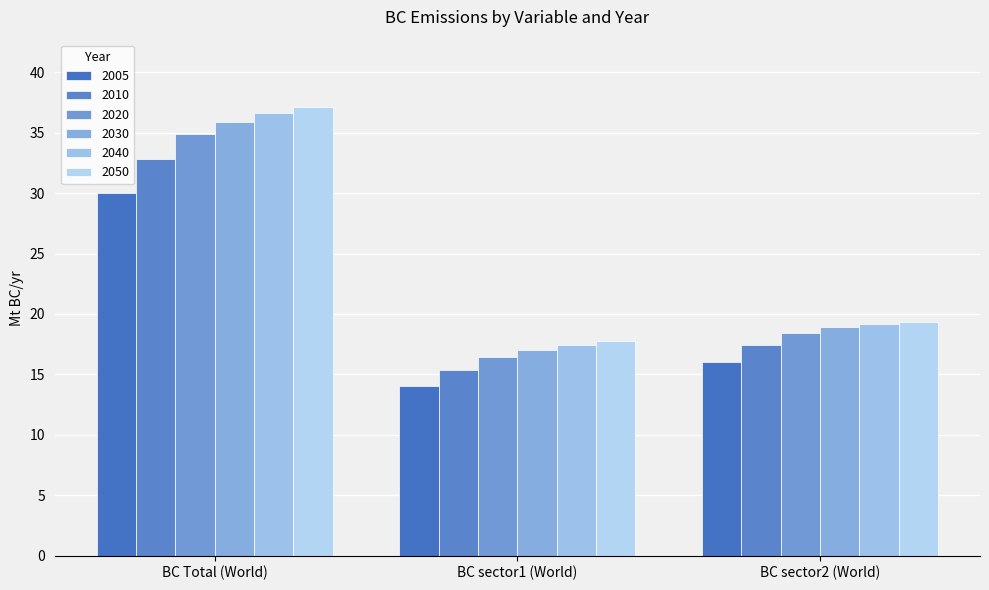

Read the 2040 value at BC sector2 (World).

19.2